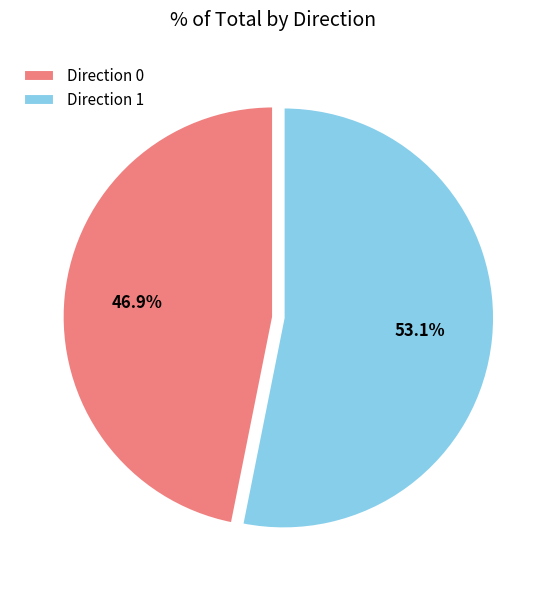

How many slices are in this pie chart?

2